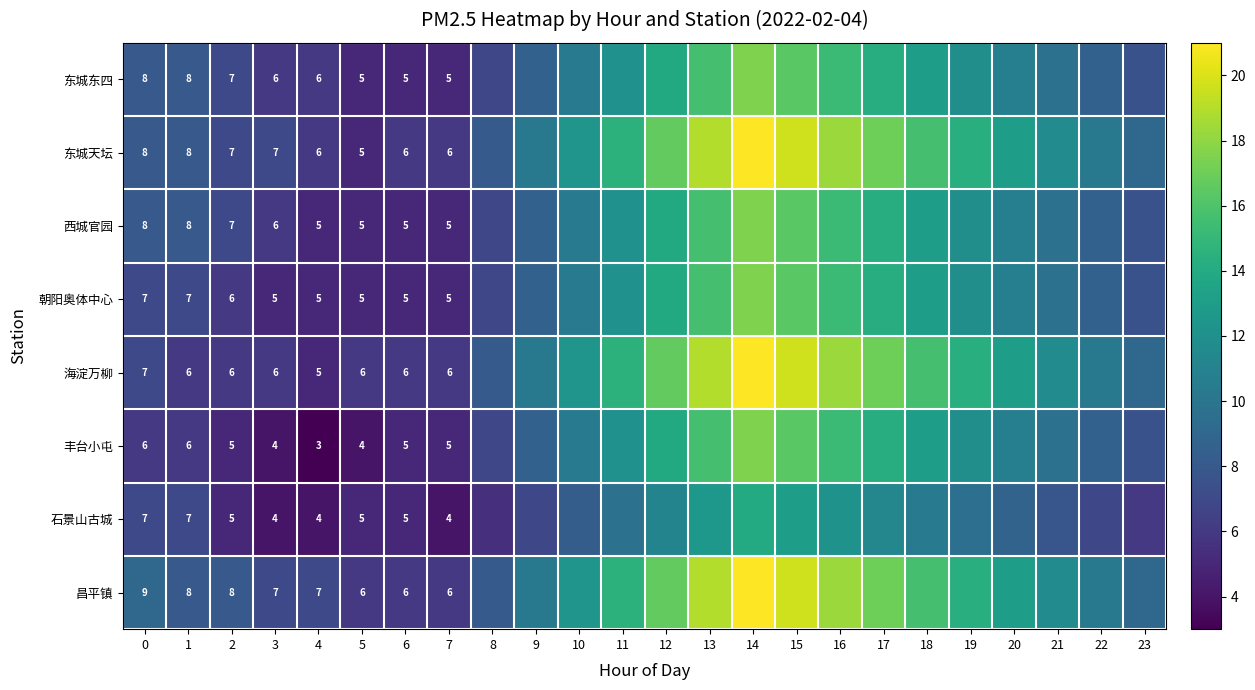

What is the total value across all series at 5?

41.0